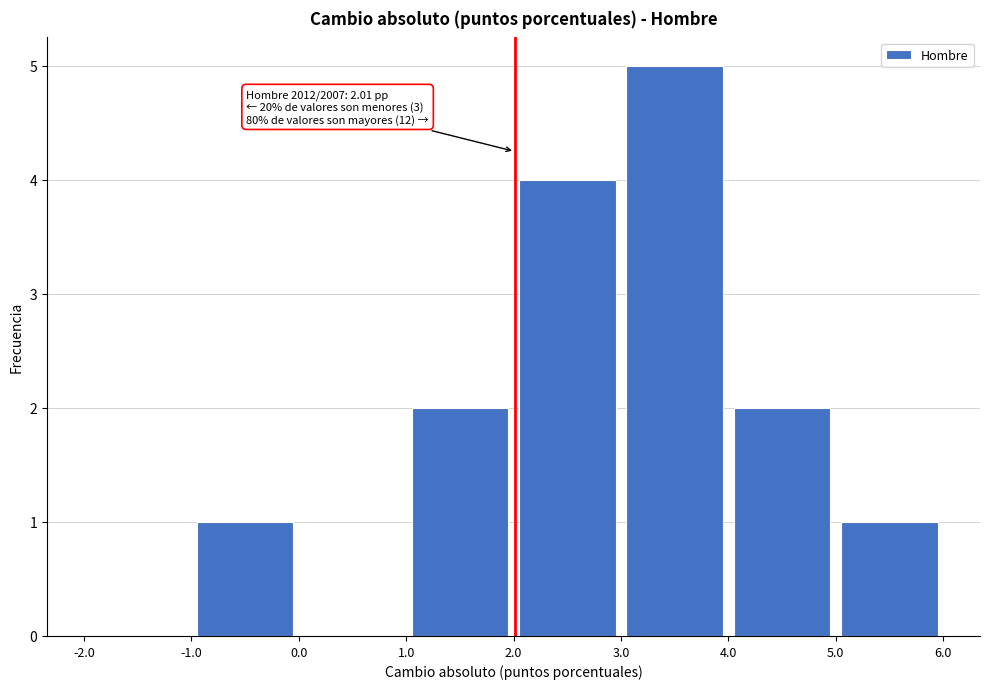

Over which range of the x-axis is the bar tallest?

3.0 to 4.0